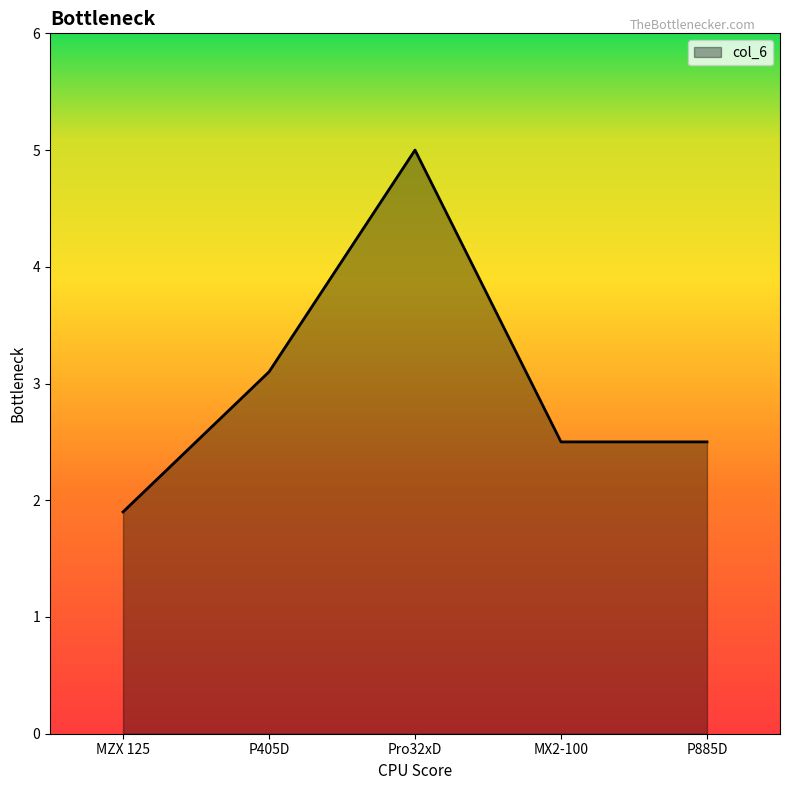

What is the smallest value displayed?

1.9